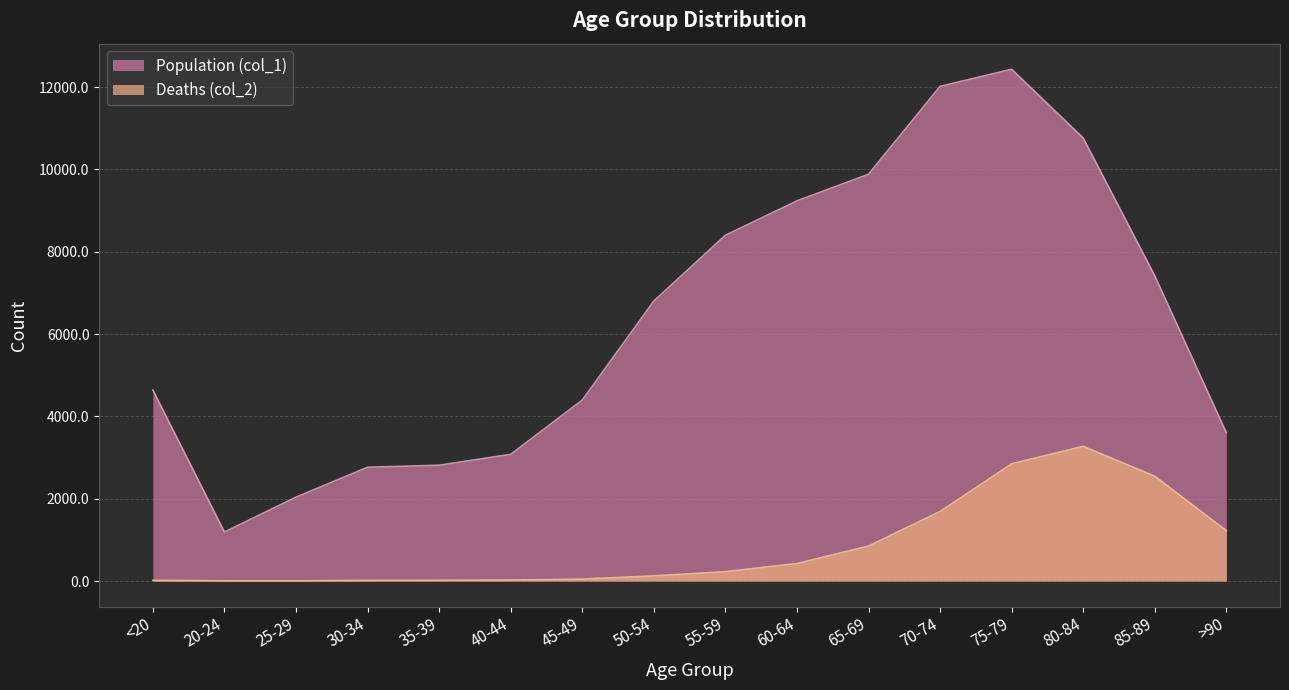

How many values in the Deaths (col_2) series are below 227?

8